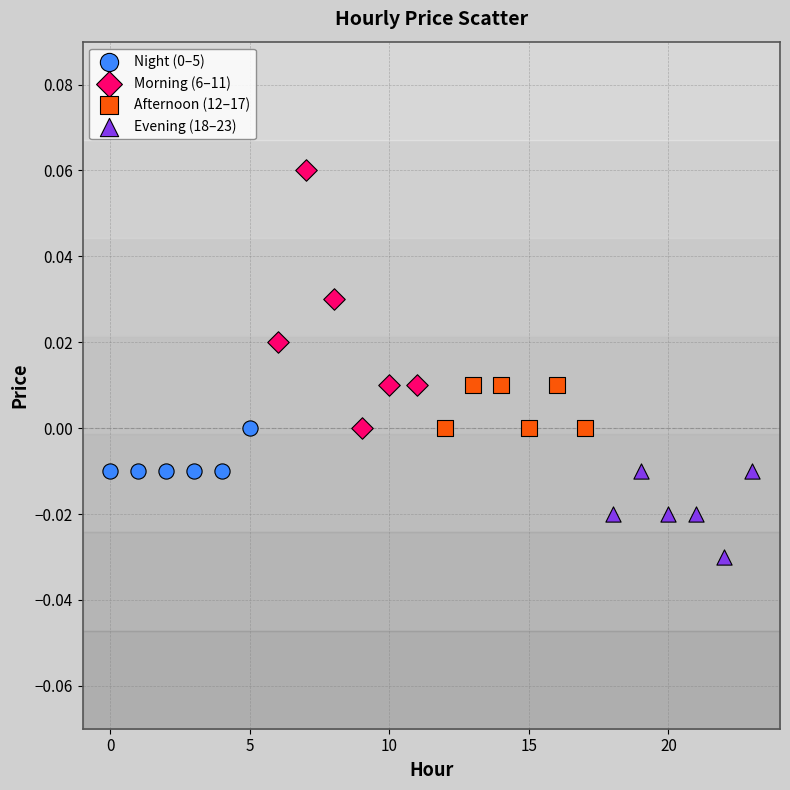

Which series has the largest Y range (max minus min)?

Morning (6–11)